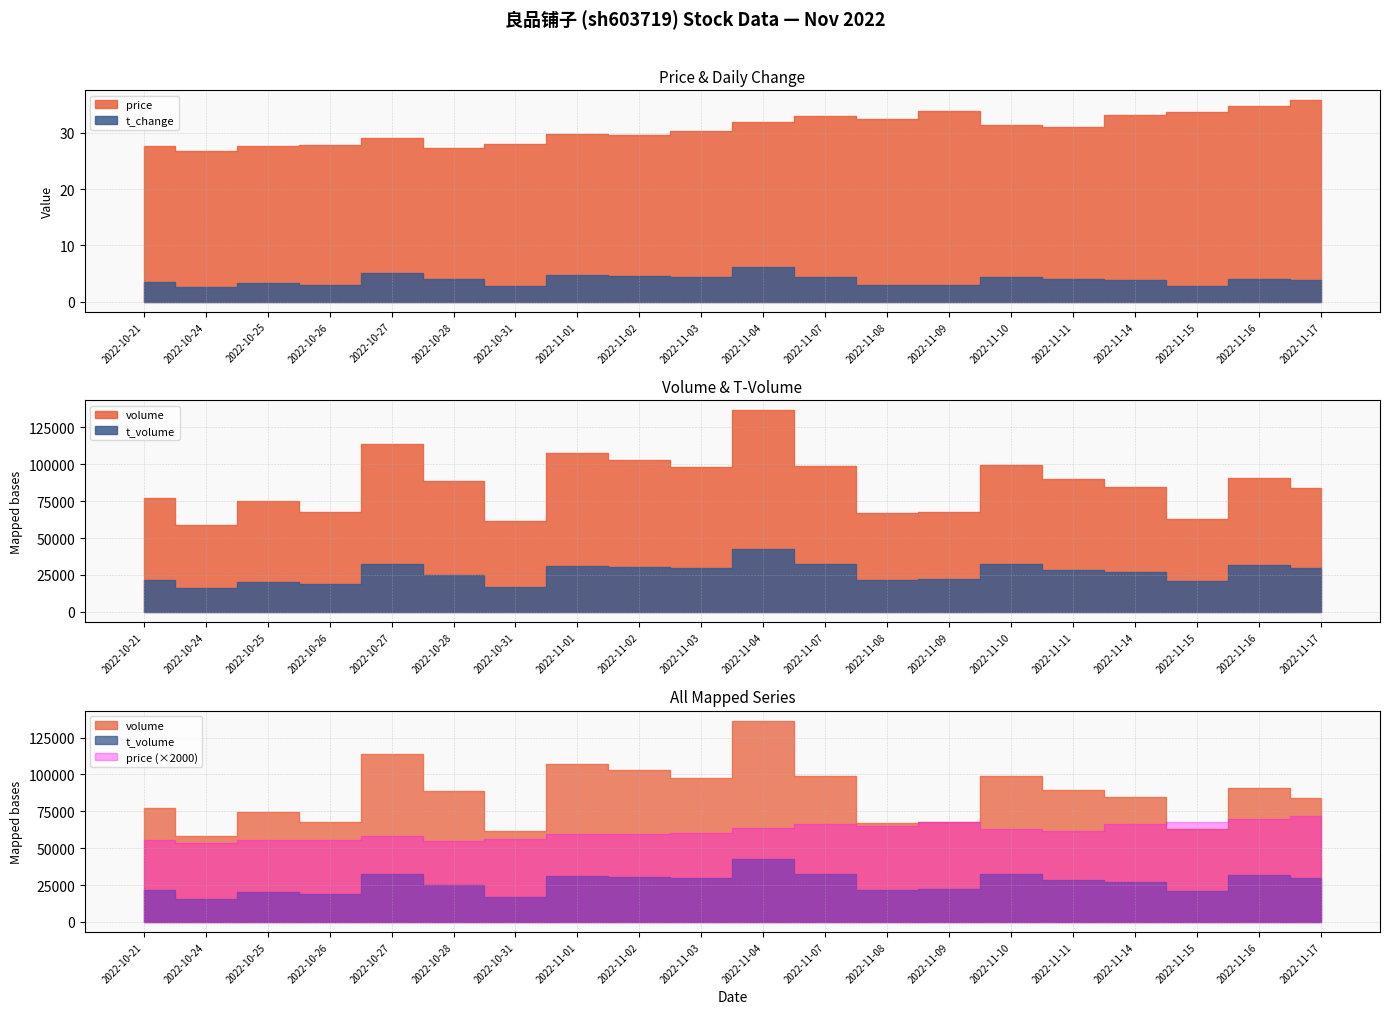

Which has a higher value, 2022-11-16 or 2022-11-04?

2022-11-16